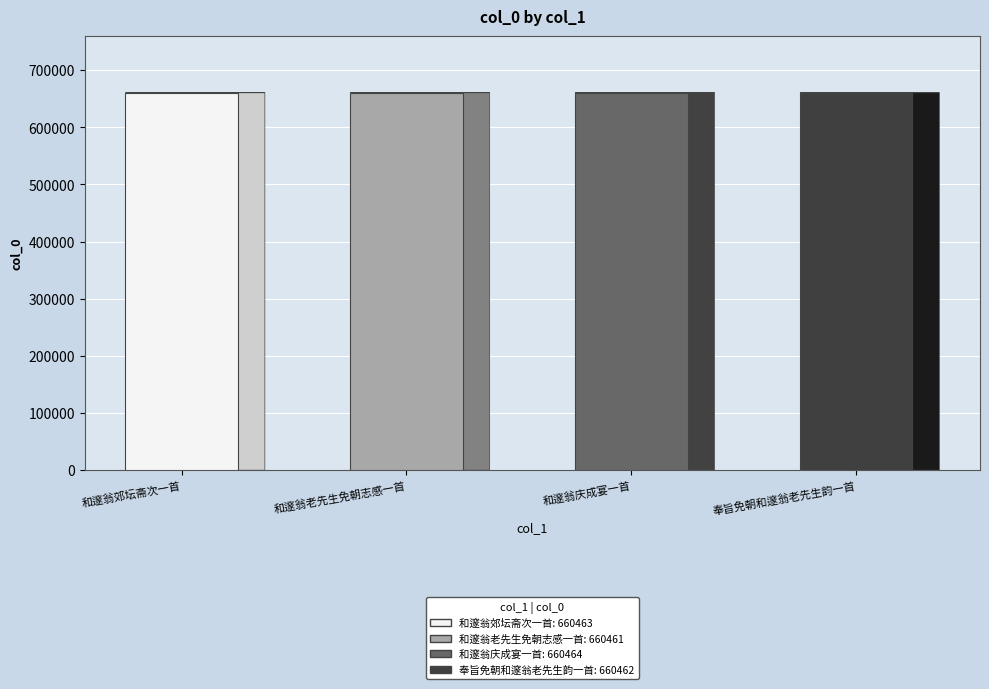

How many values are between 660462 and 660464?

3